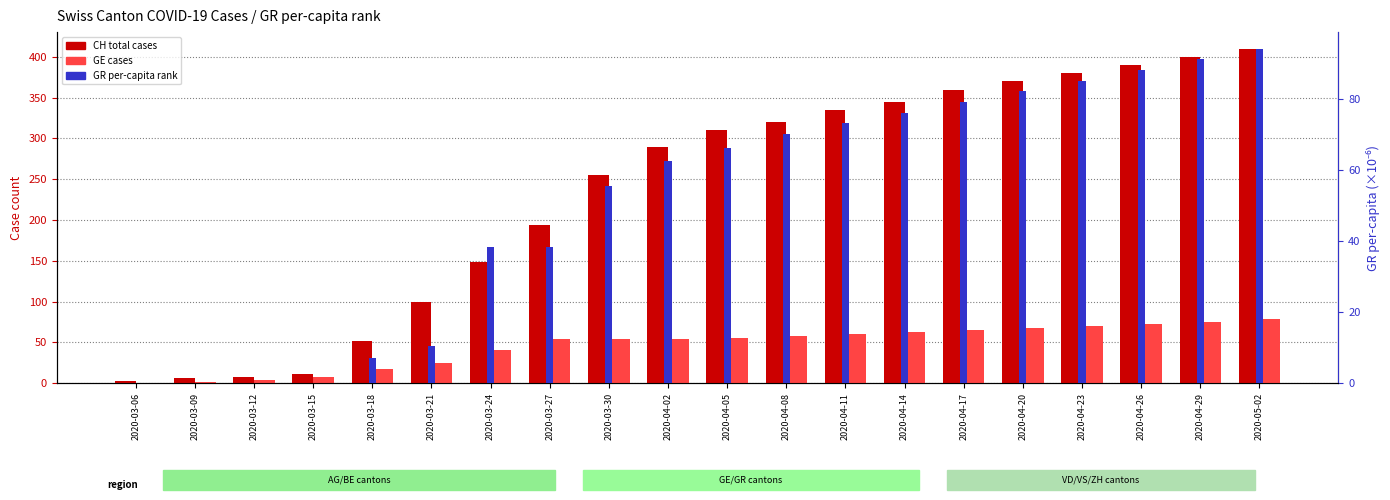

The CH (total cases) series shows 635.8 at 2020-04-23. True or false?

False